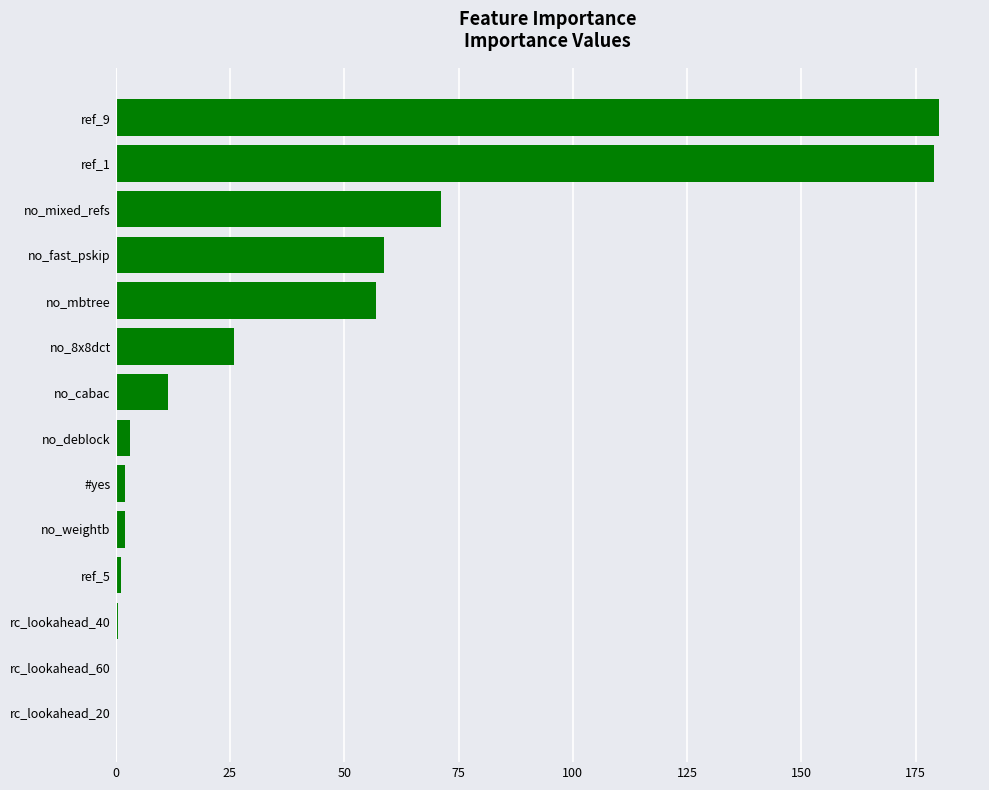

Where is the data nearest to the value 90?

no_mixed_refs